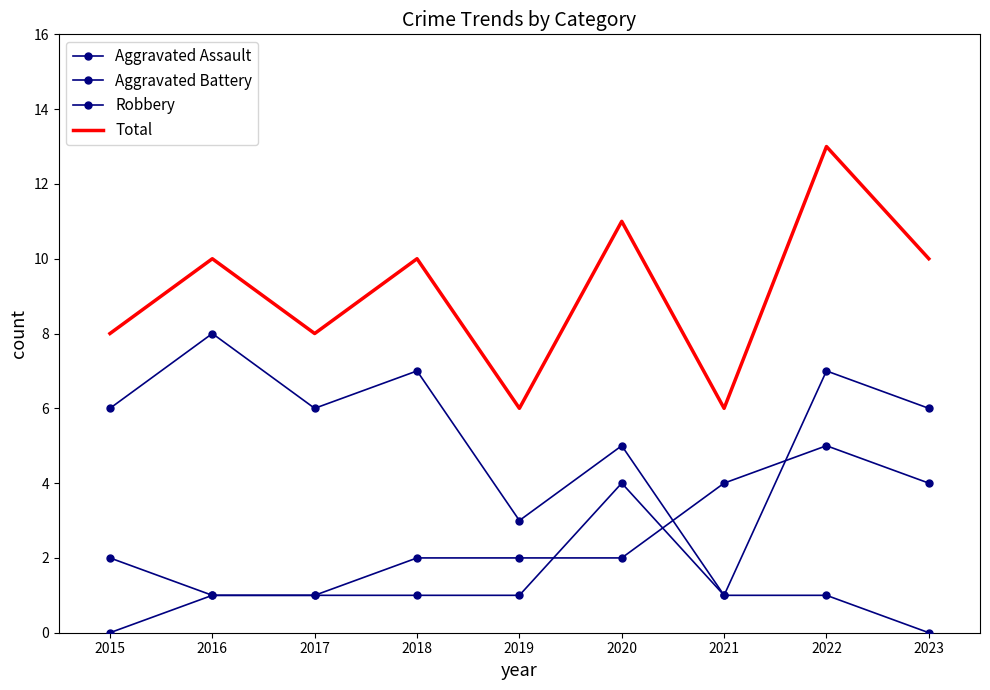

Count the Robbery values in the range 5 to 7.

6